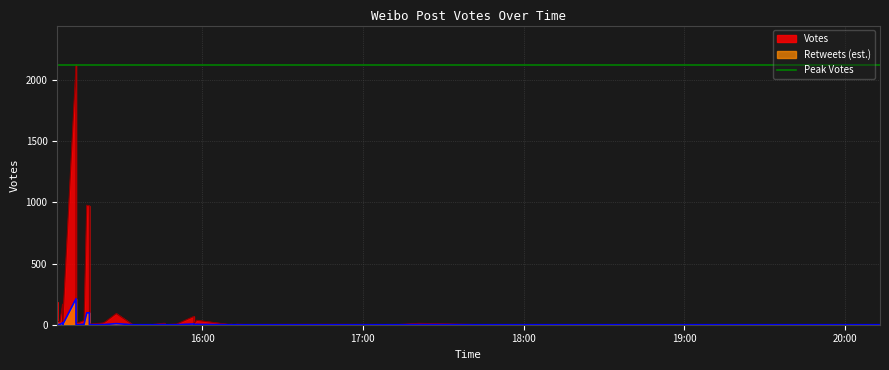

Is it true that Retweets equals 2 at 2019-09-29 15:24?

True